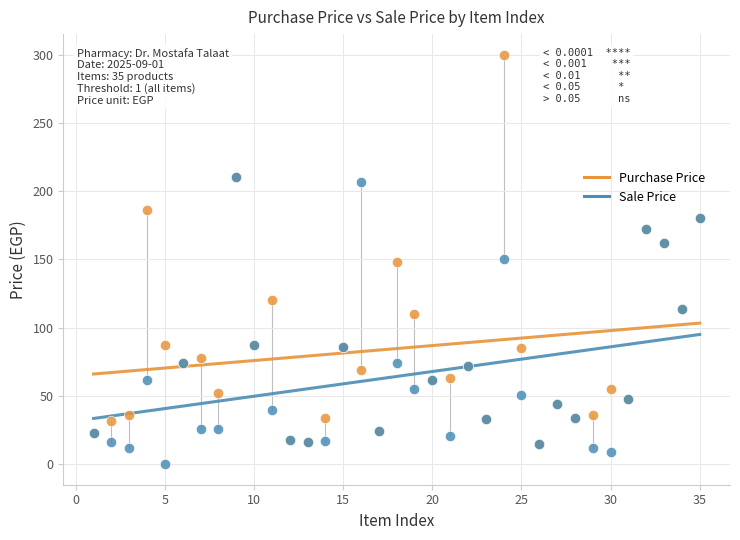

What are all the series names shown in the legend?

Purchase Price, Sale Price